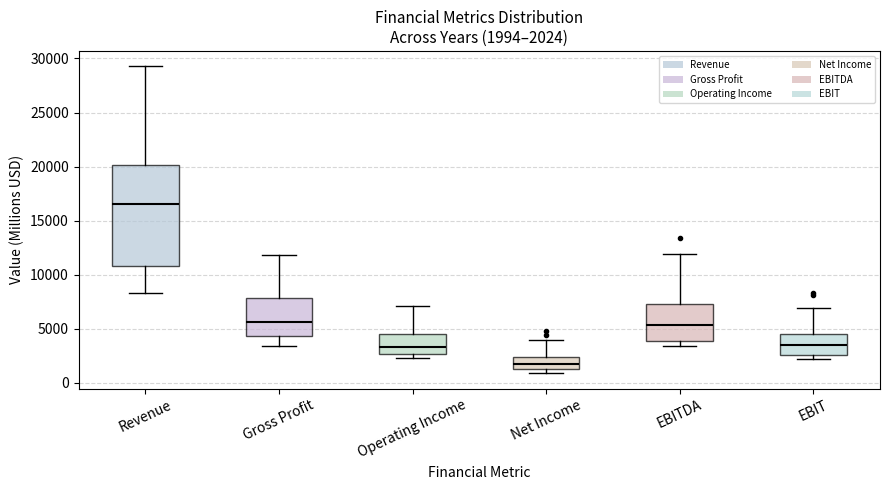

Which box's median line is the highest?

Revenue